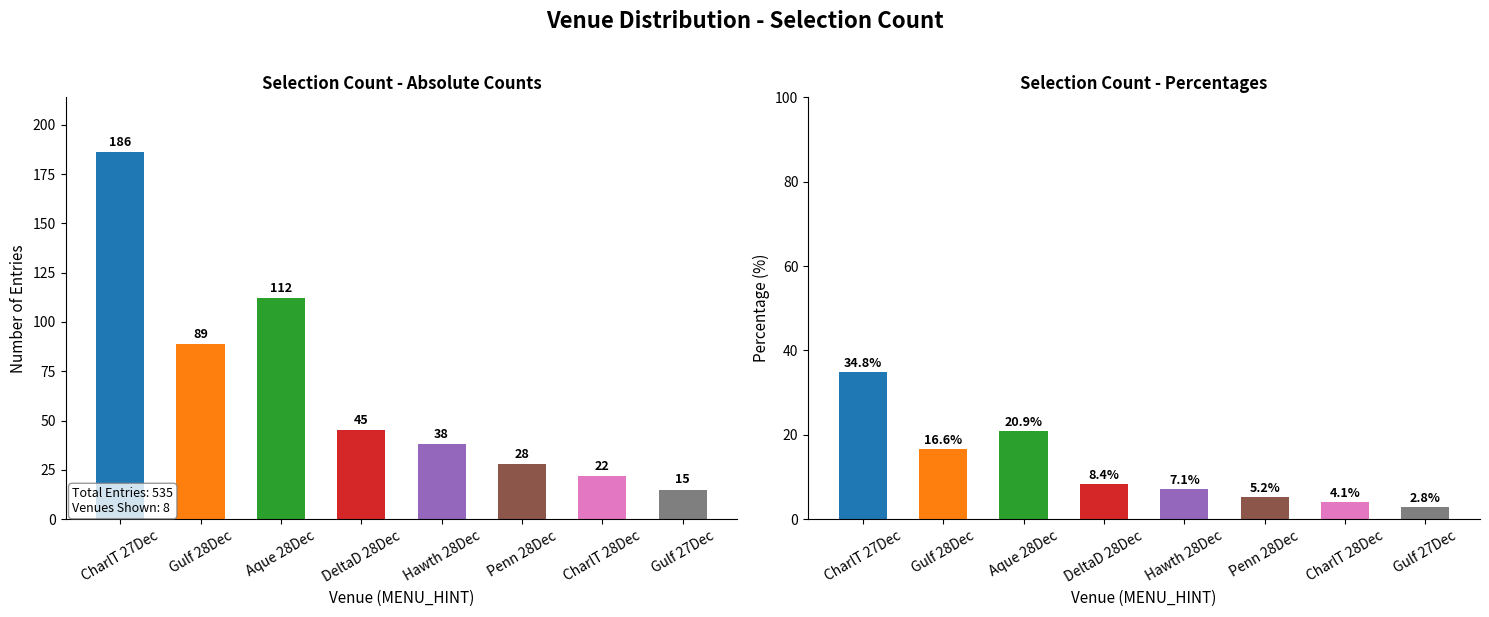

What is the highest value of the percentages series?

34.8